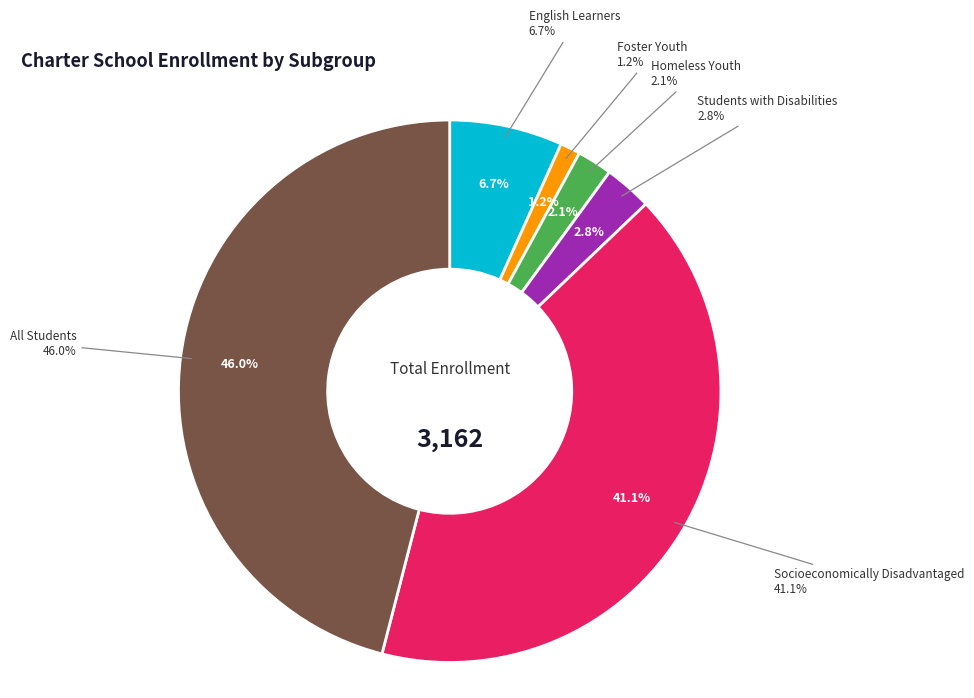

To the nearest percent, what portion does Foster Youth represent?

1%